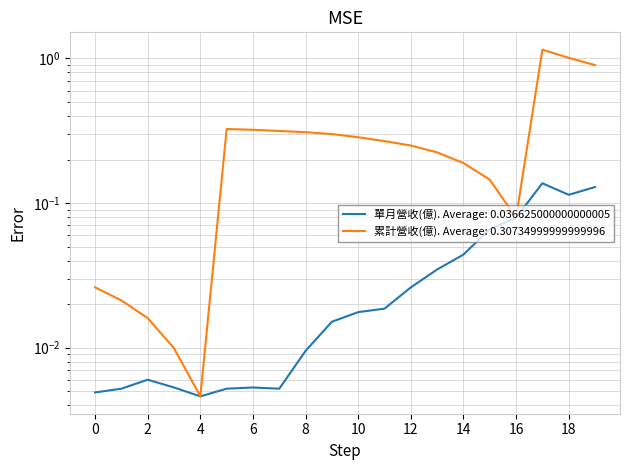

What is the maximum value shown in the chart?

1.1